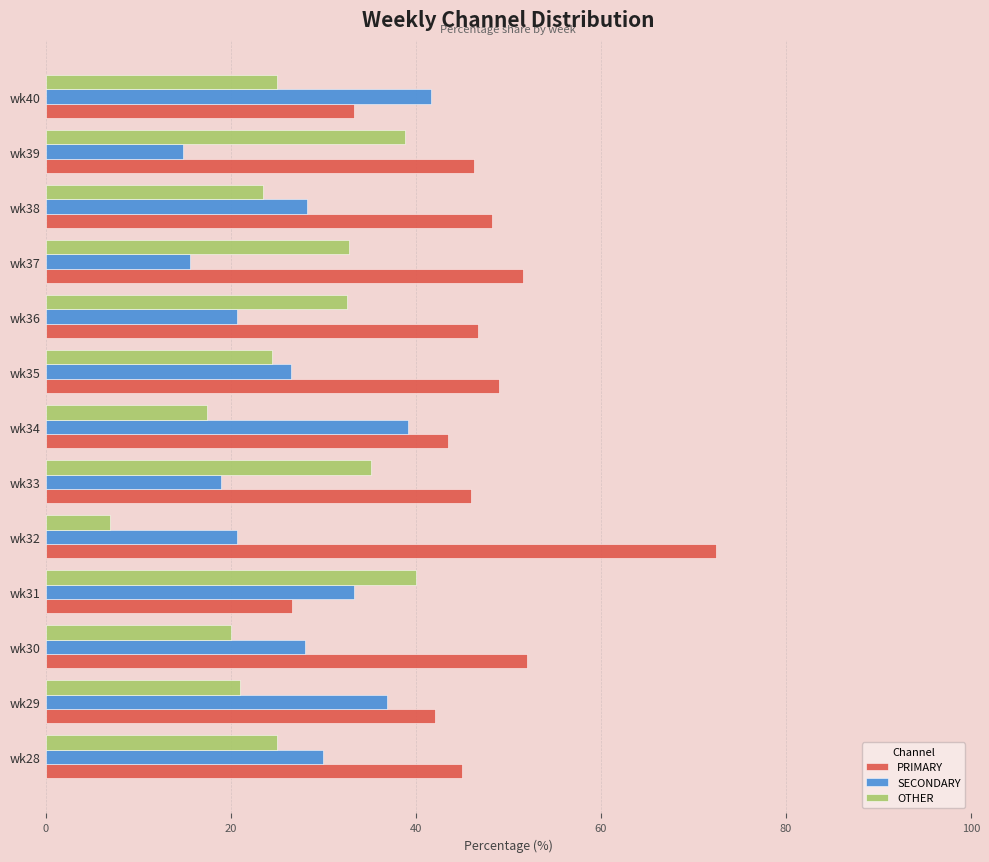

True or false: SECONDARY has a value of 36.8 at wk29.

True